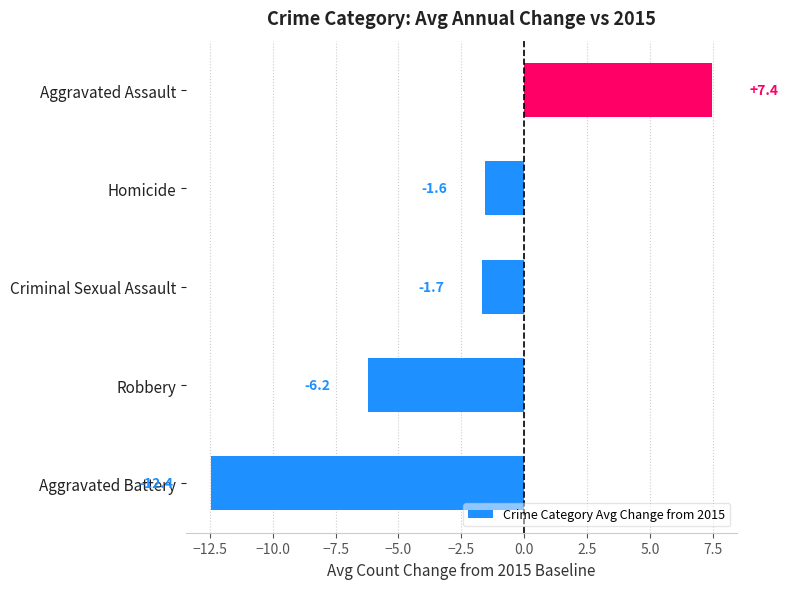

Between Criminal Sexual Assault and Homicide, which is larger?

Homicide